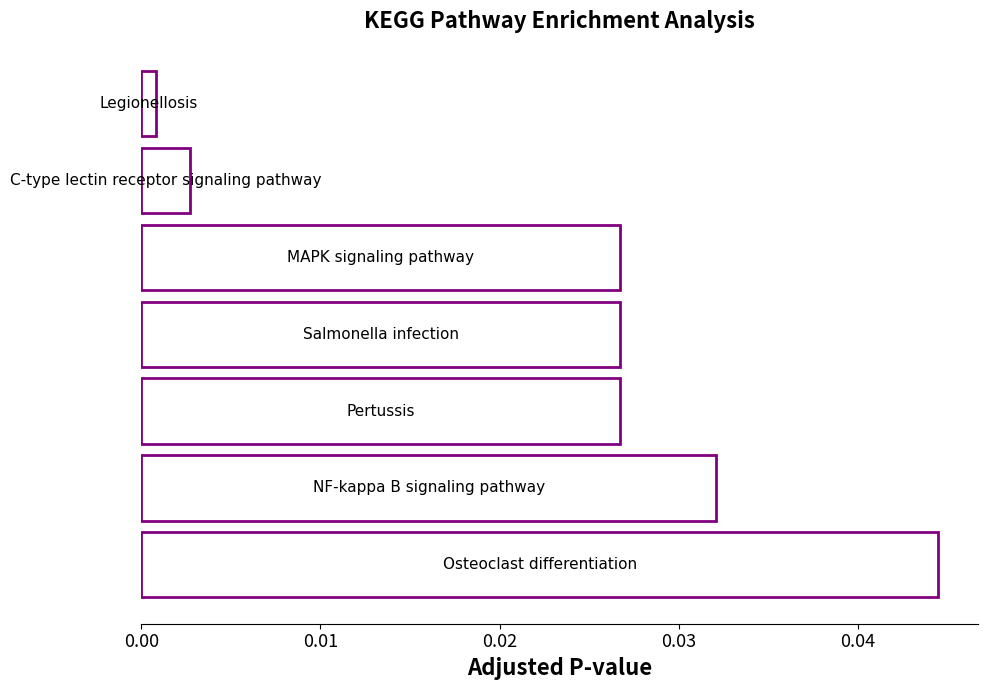

Are the bars horizontal?

Yes